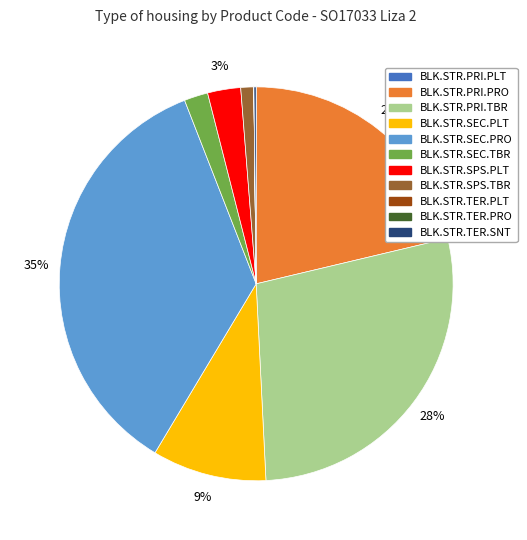

What is the largest slice in the pie chart?

BLK.STR.SEC.PRO